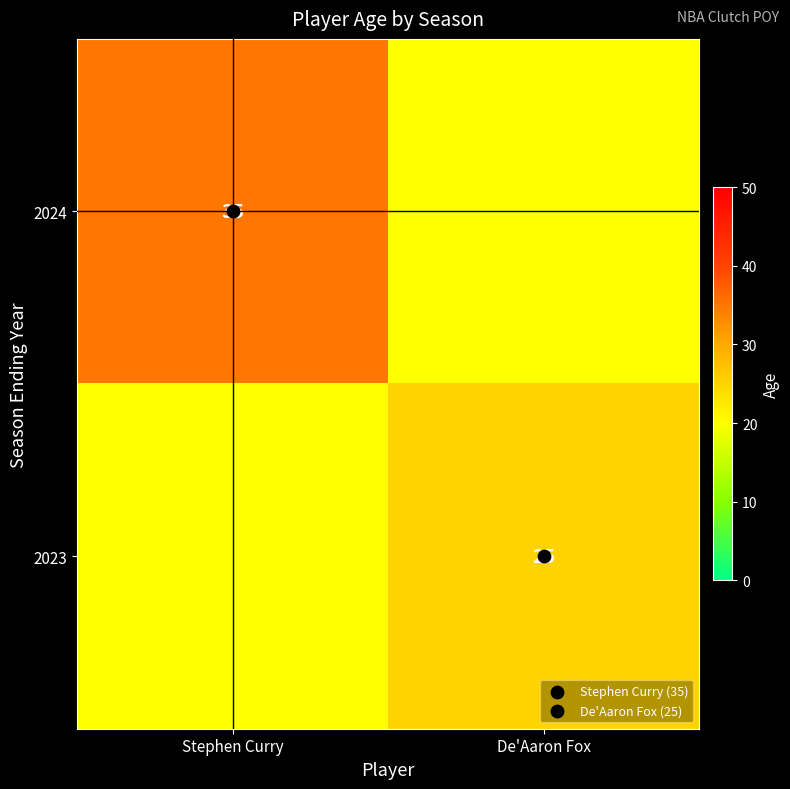

What is the sum of the 2023 values at De'Aaron Fox and Stephen Curry?

45